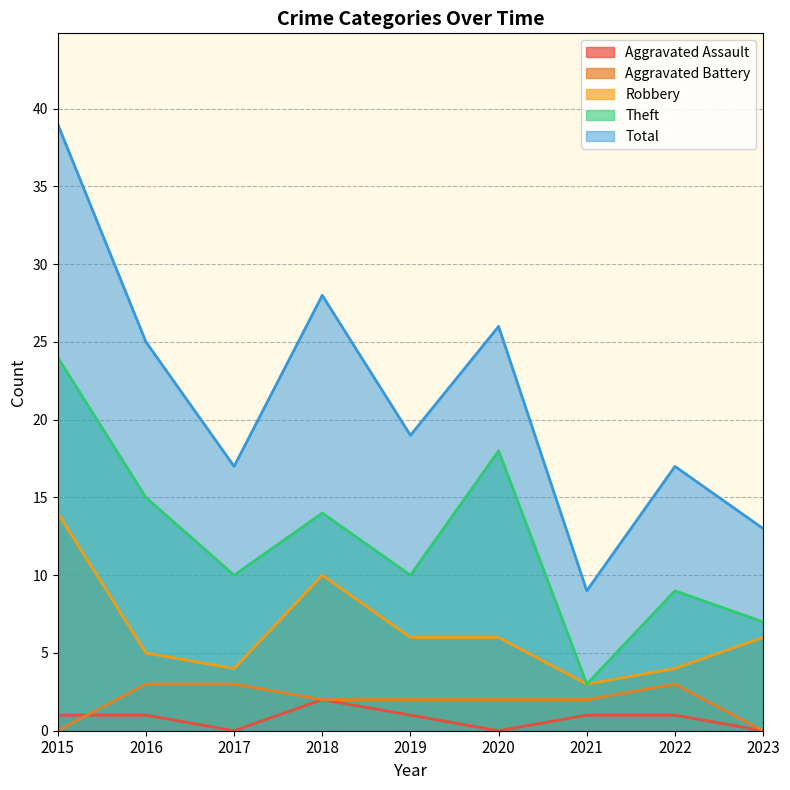

Reading left to right, extract all data points from this chart.

Aggravated Assault: 1	1	0	2	1	0	1	1	0
Aggravated Battery: 0	3	3	2	2	2	2	3	0
Robbery: 14	5	4	10	6	6	3	4	6
Theft: 24	15	10	14	10	18	3	9	7
Total: 39	25	17	28	19	26	9	17	13